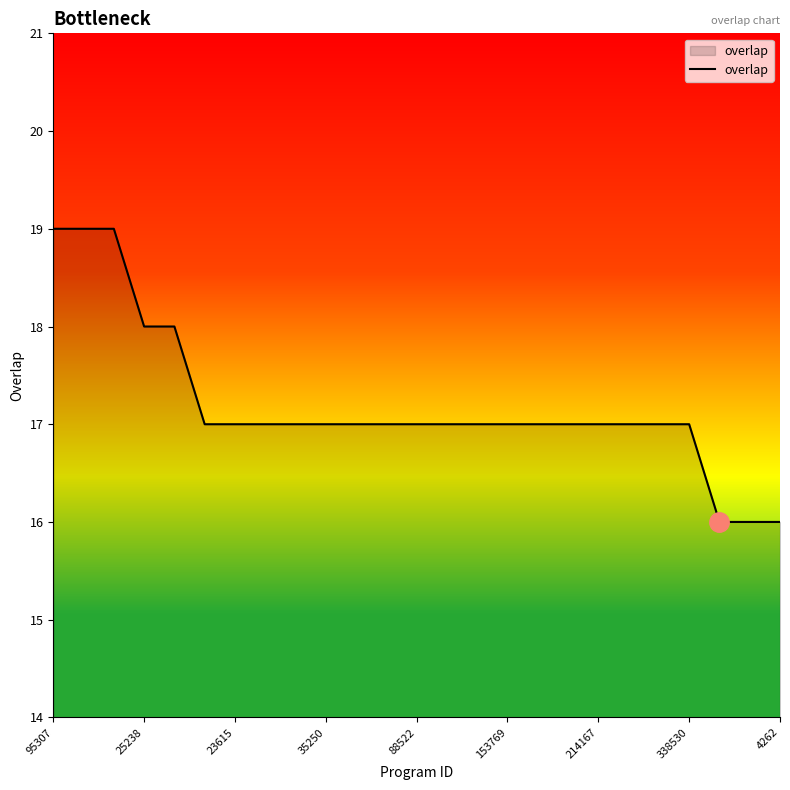

What is the minimum value shown in the chart?

16